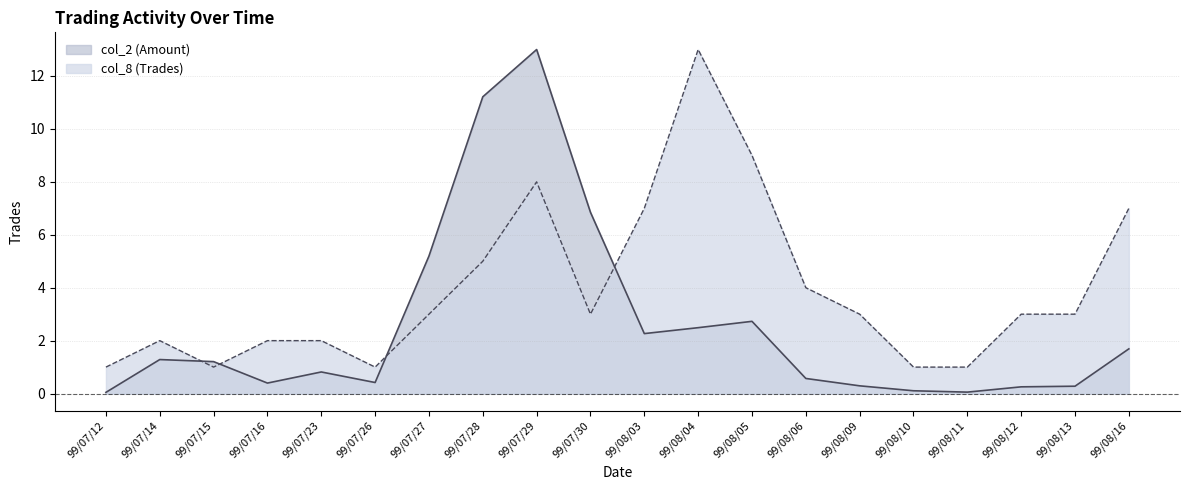

Between 99/07/23 and 99/07/28, which series saw the biggest shift?

col_2 (Amount)